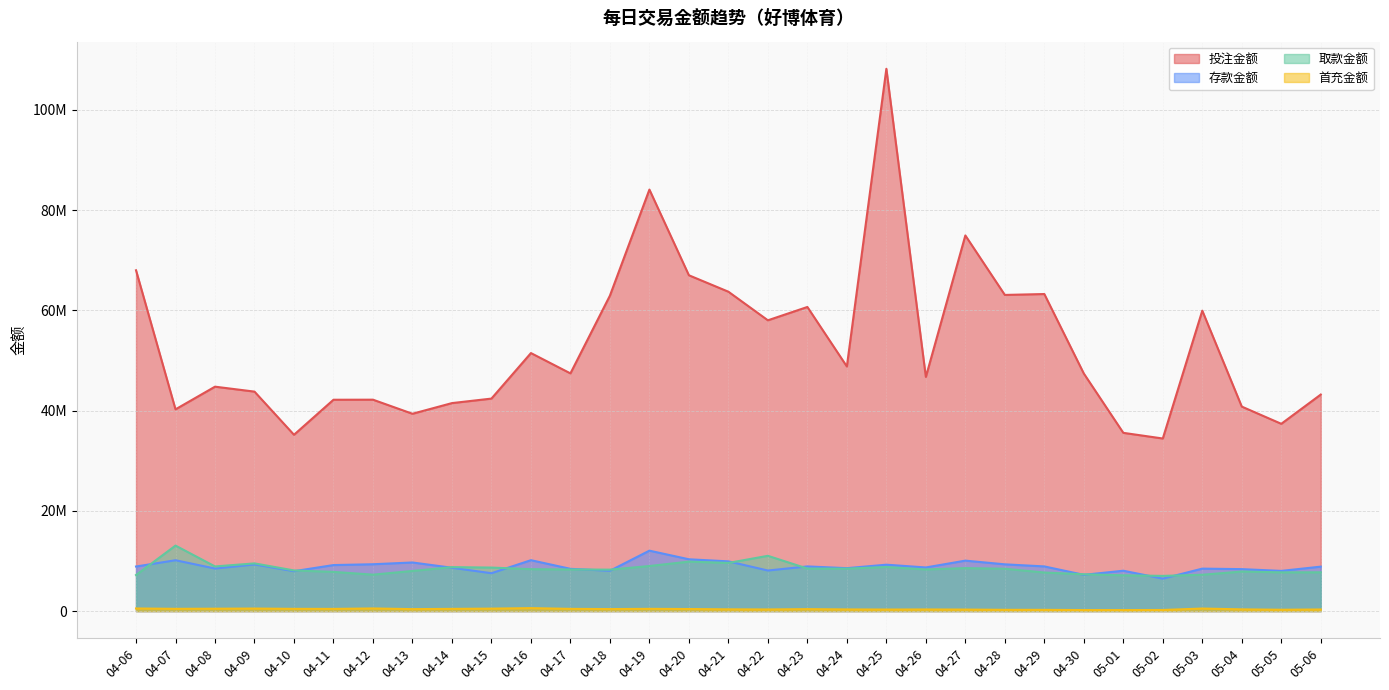

How many lines are shown in the chart?

4